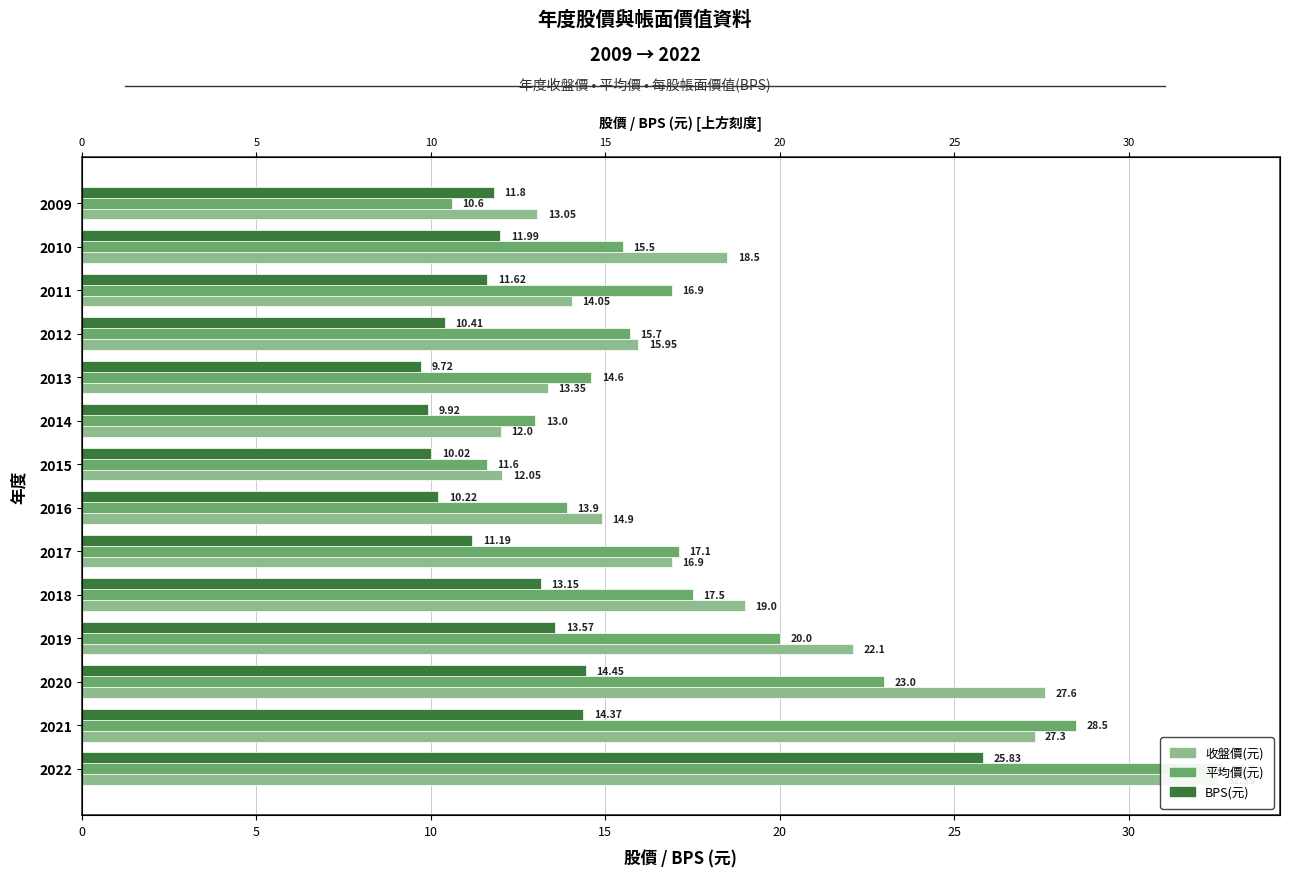

What is the maximum value shown in the chart?

32.7